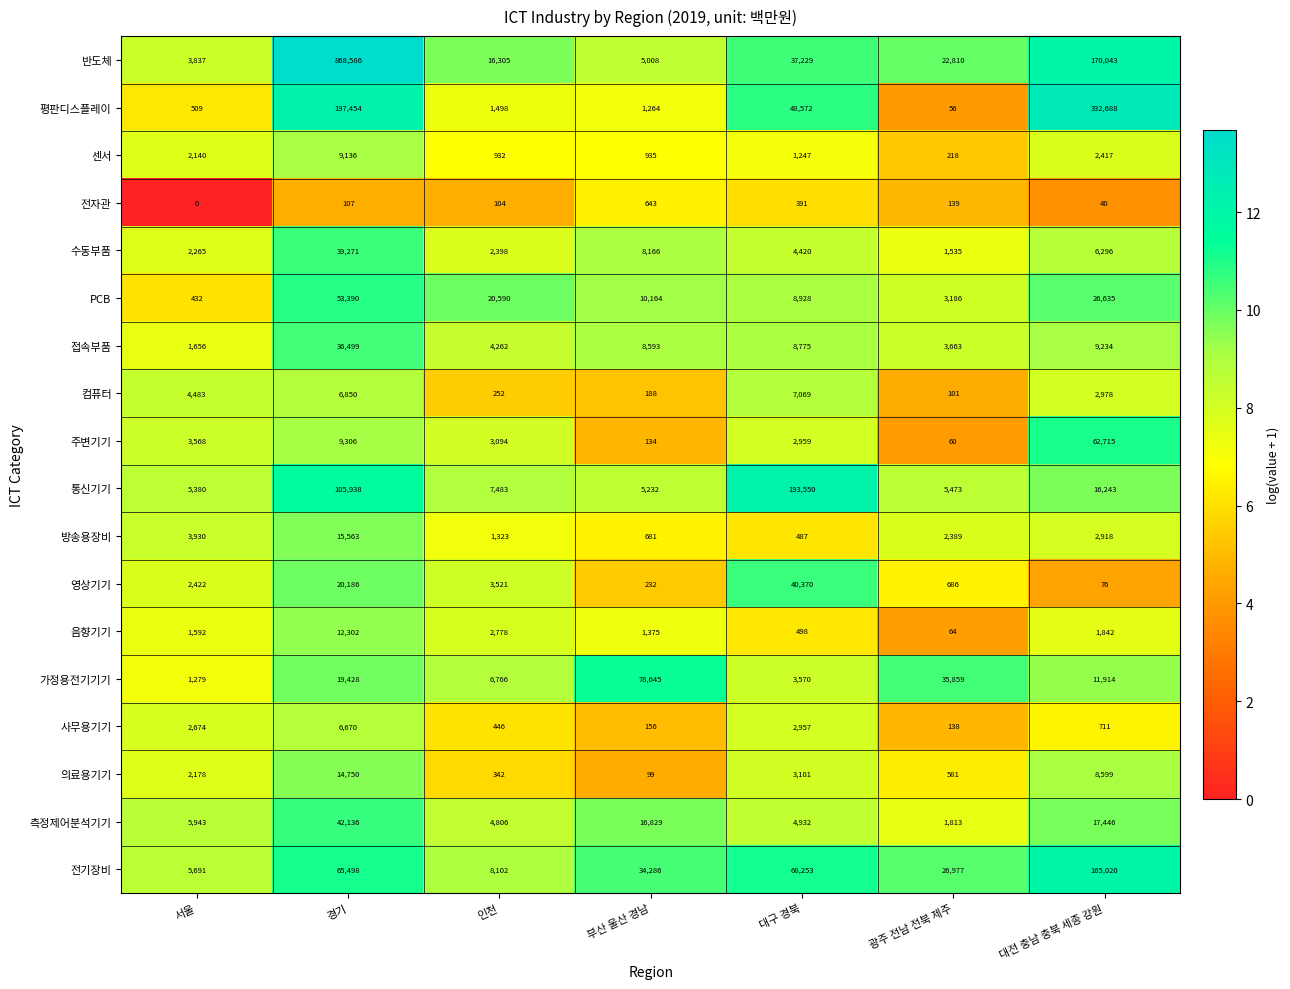

How many data points does each series have?

7